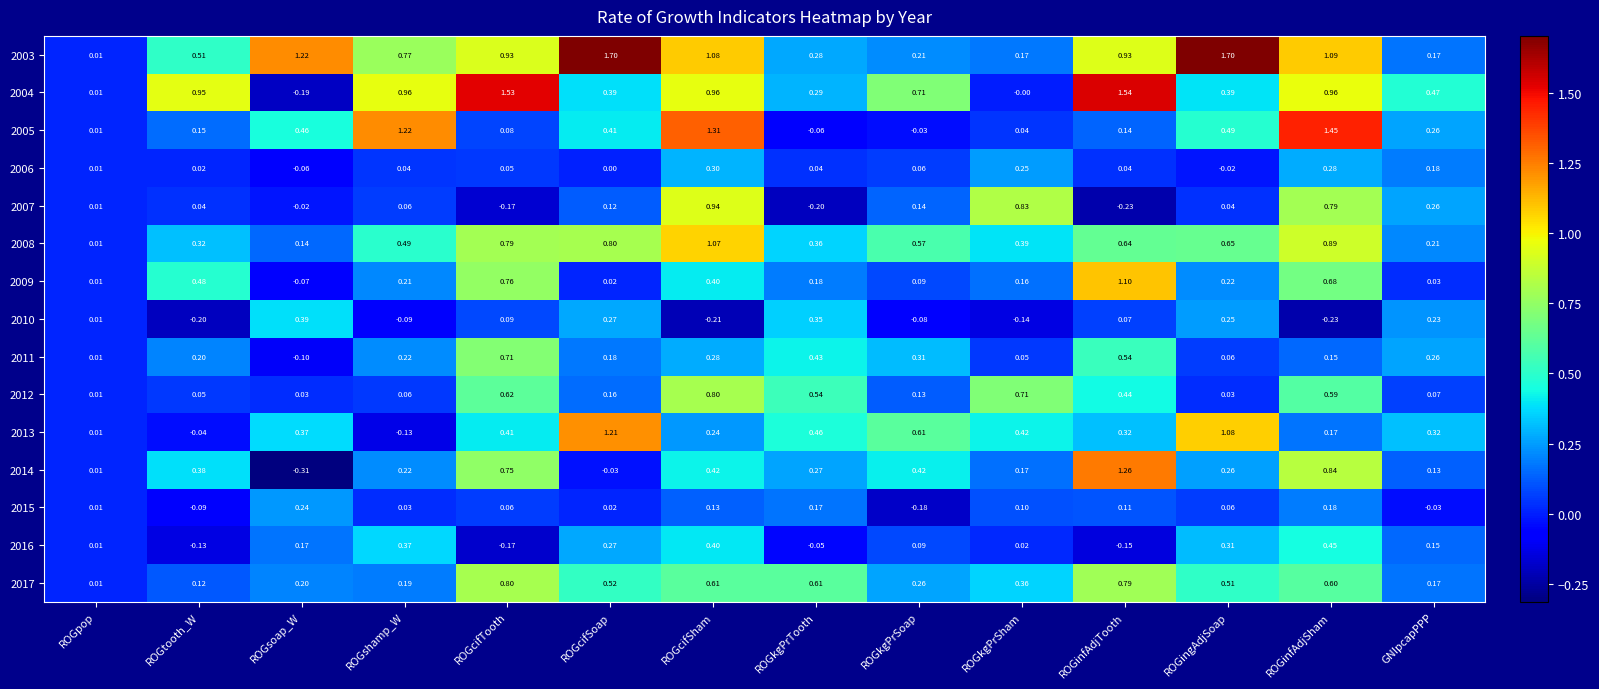

Where is 2005 nearest to the value 0?

ROGpop